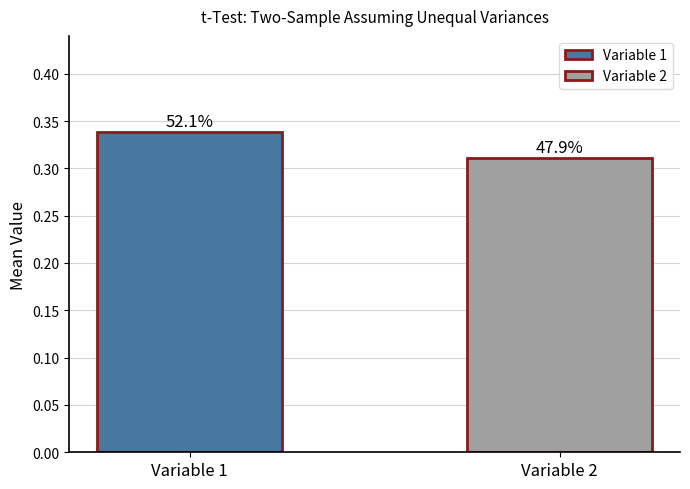

Rank the categories by Variable 1 value from highest to lowest.

Variable 1, Variable 2